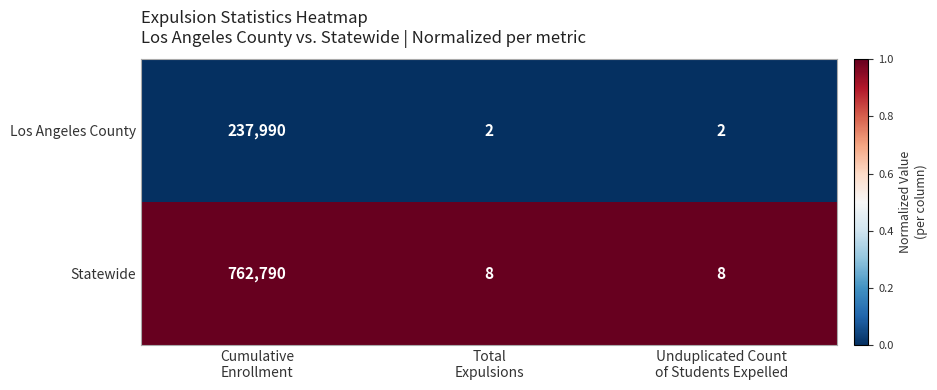

What is the spread (max minus min) of values at Total
Expulsions?

6